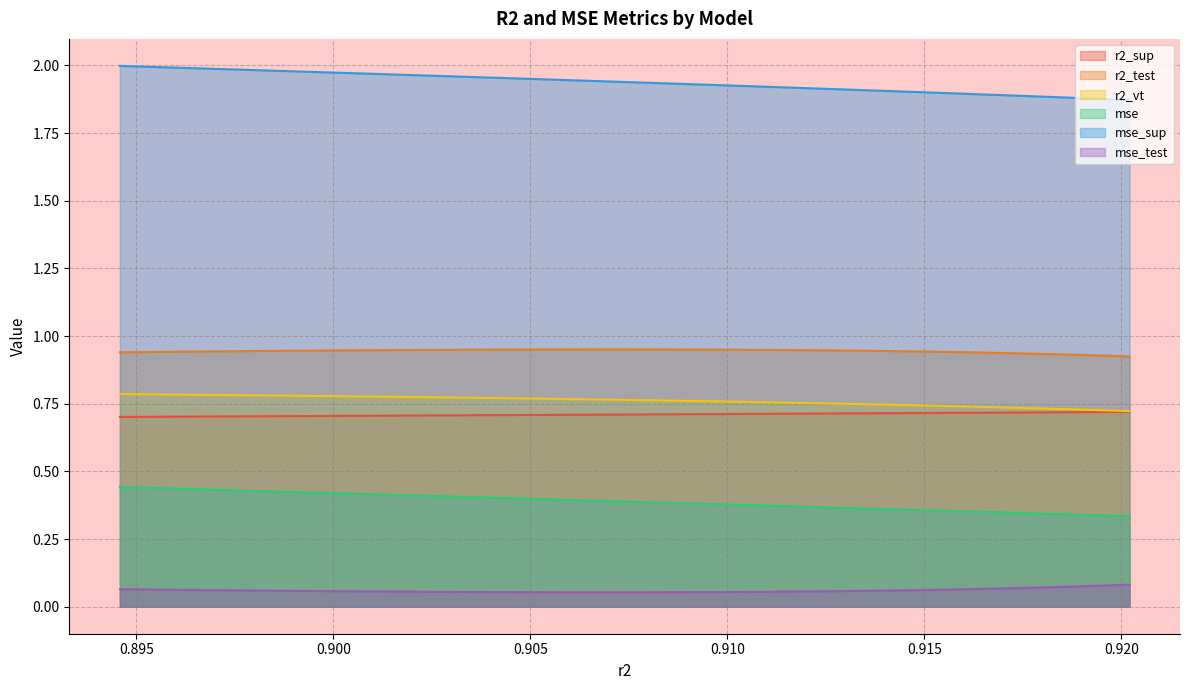

What is the approximate value of mse_test at model_3_4_5?

0.1